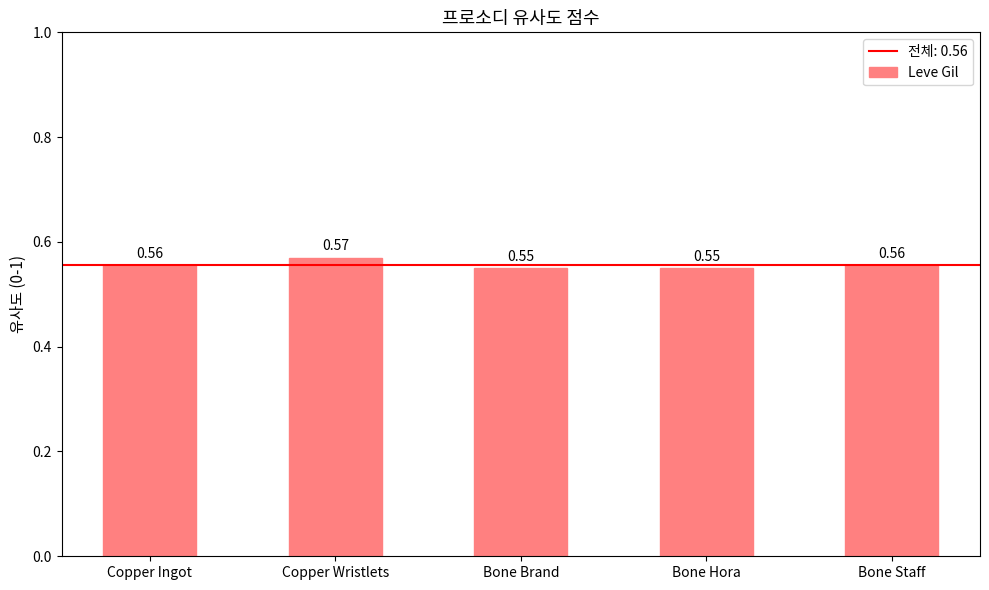

Which category has the highest value across all series?

Copper Wristlets